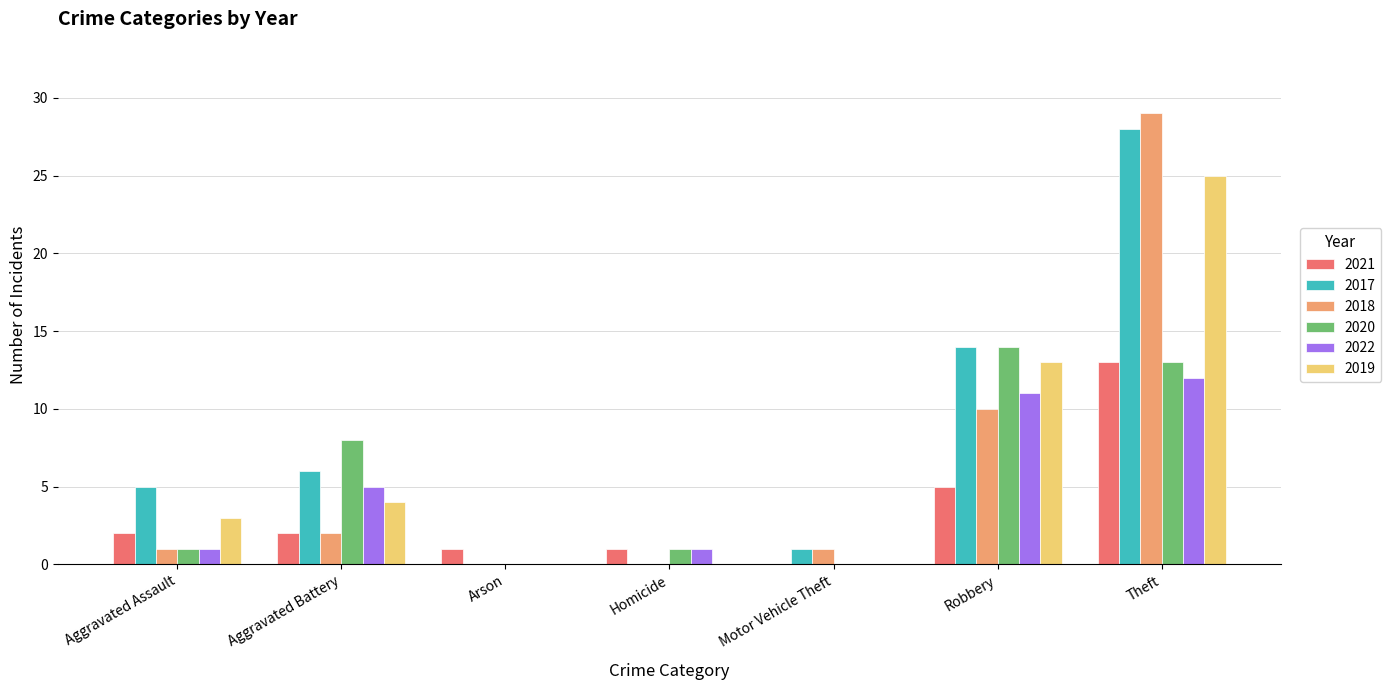

Reading left to right, extract all data points from this chart.

2021: 2	2	1	1	0	5	13
2017: 5	6	0	0	1	14	28
2018: 1	2	0	0	1	10	29
2020: 1	8	0	1	0	14	13
2022: 1	5	0	1	0	11	12
2019: 3	4	0	0	0	13	25